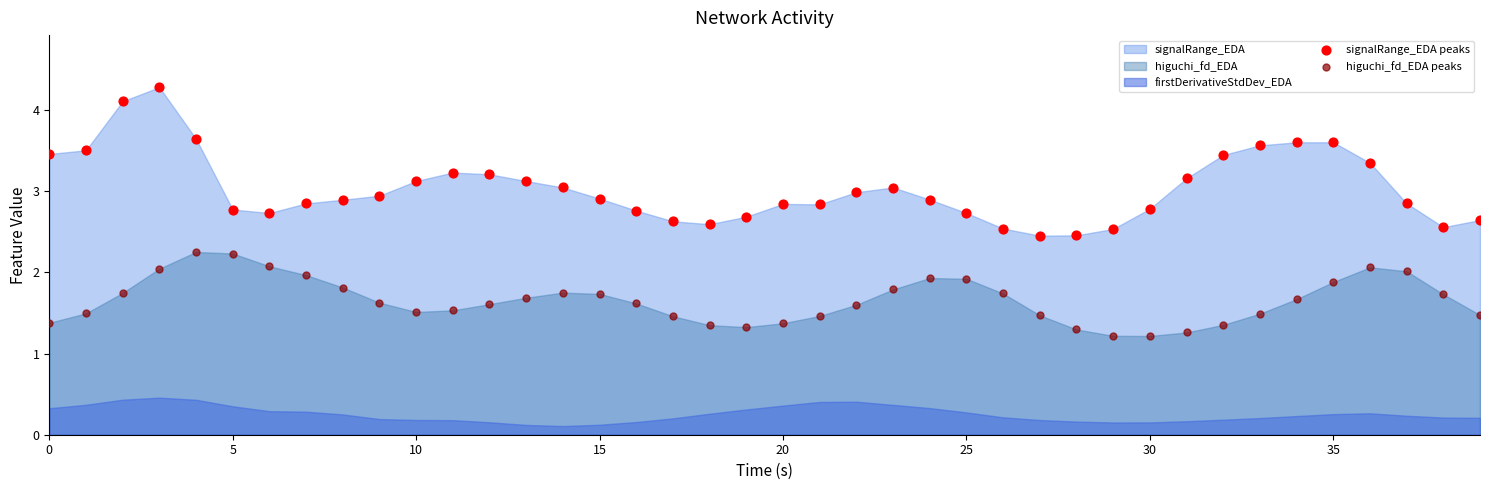

Which series reaches the minimum Y coordinate?

higuchi_fd_EDA peaks